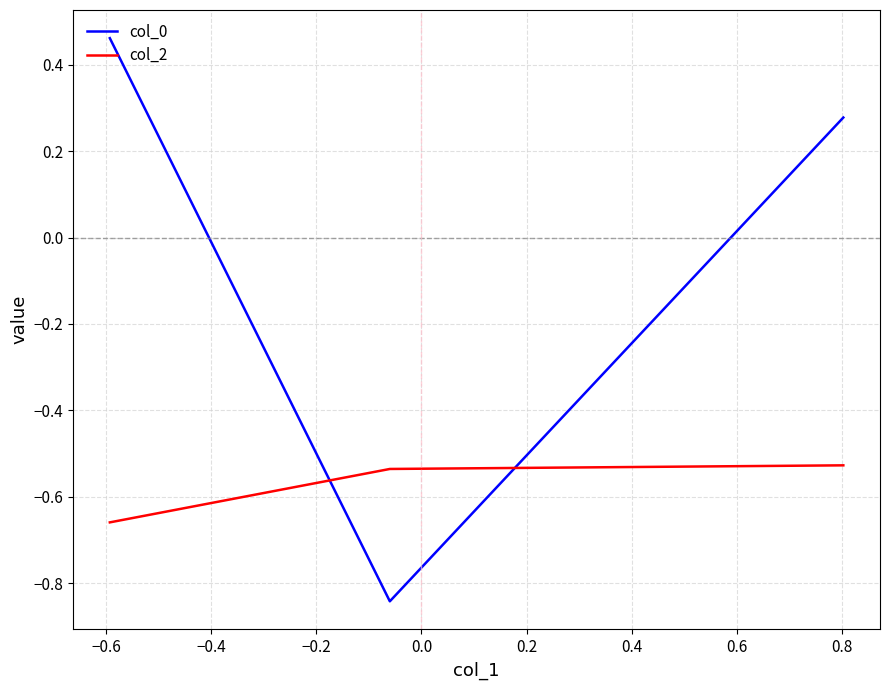

Count the number of categories in the chart.

3